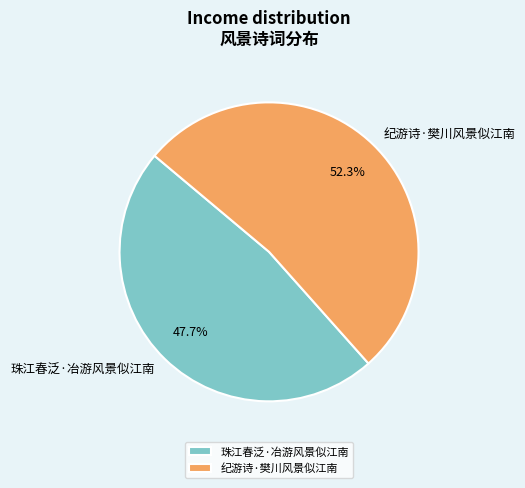

What is the ratio of the value at 珠江春泛·冶游风景似江南 to the value at 纪游诗·樊川风景似江南?

0.9